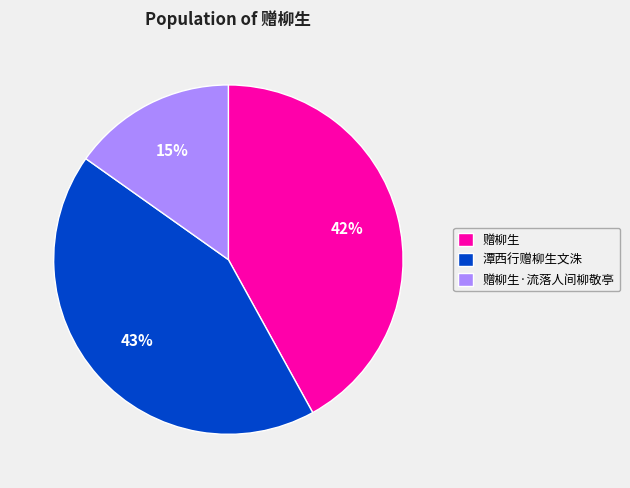

Does 潭西行赠柳生文洙 account for over 50% of the chart?

No